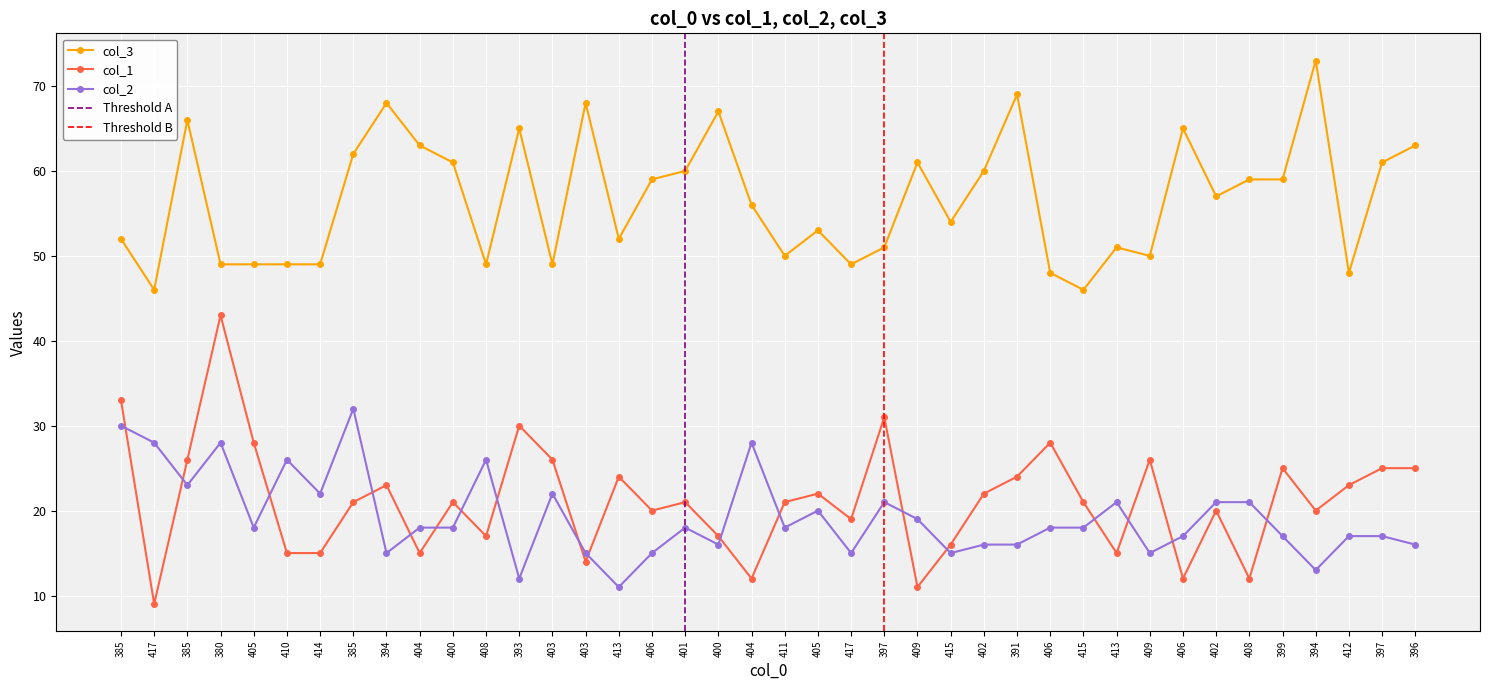

Reading left to right, list all the values displayed in this chart.

col_3: 52	46	66	49	49	49	49	62	68	63	61	49	65	49	68	52	59	60	67	56	50	53	49	51	61	54	60	69	48	46	51	50	65	57	59	59	73	48	61	63
col_1: 33	9	26	43	28	15	15	21	23	15	21	17	30	26	14	24	20	21	17	12	21	22	19	31	11	16	22	24	28	21	15	26	12	20	12	25	20	23	25	25
col_2: 30	28	23	28	18	26	22	32	15	18	18	26	12	22	15	11	15	18	16	28	18	20	15	21	19	15	16	16	18	18	21	15	17	21	21	17	13	17	17	16